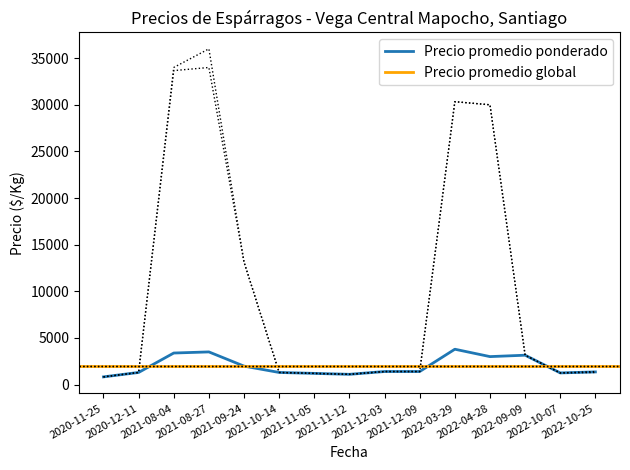

What is the minimum value for Precio promedio ponderado?

827.7